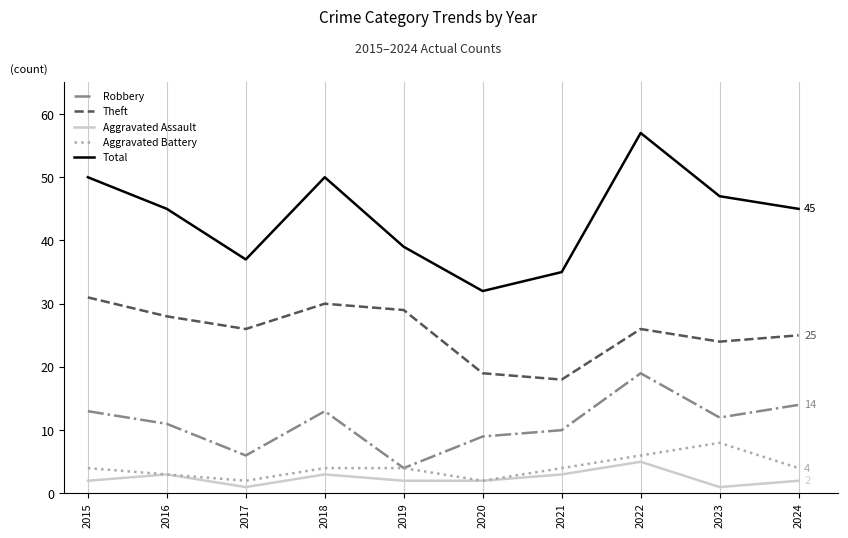

What is the highest value of the Robbery series?

19